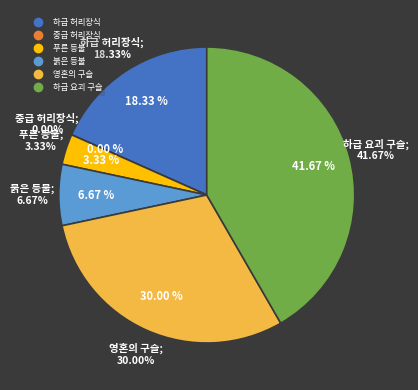

Is 푸른 등불 the majority of the pie?

No